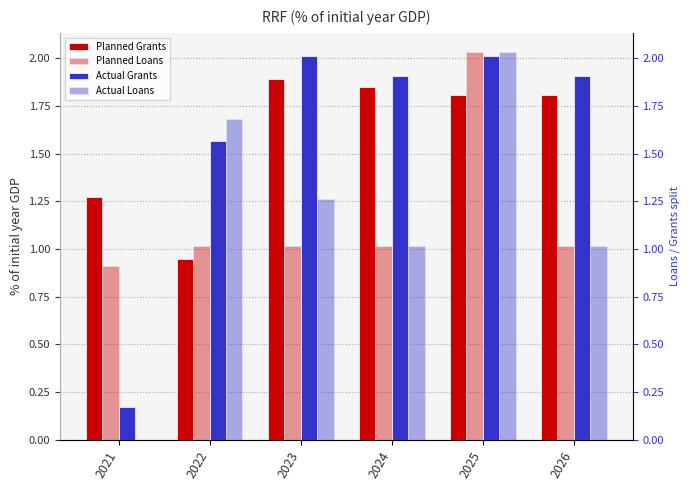

Reading left to right, list all the values displayed in this chart.

Planned Grants: 2021=1.3	2022=0.9	2023=1.9	2024=1.8	2025=1.8	2026=1.8
Planned Loans: 2021=0.9	2022=1.0	2023=1.0	2024=1.0	2025=2.0	2026=1.0
Actual Grants: 2021=0.2	2022=1.6	2023=2.0	2024=1.9	2025=2.0	2026=1.9
Actual Loans: 2021=0.0	2022=1.7	2023=1.3	2024=1.0	2025=2.0	2026=1.0